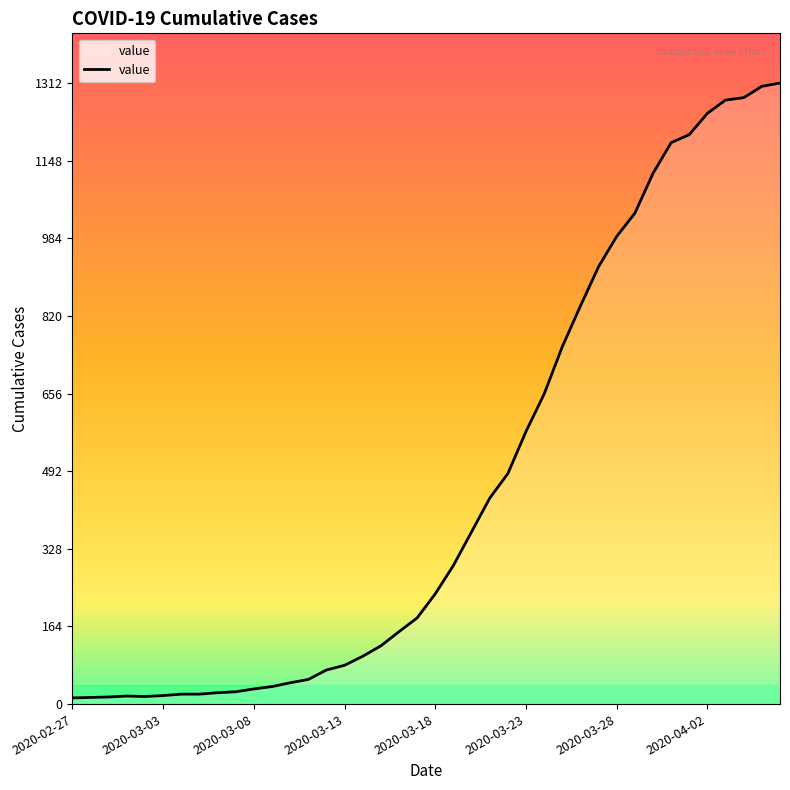

What is the difference between the maximum and minimum values?

1299